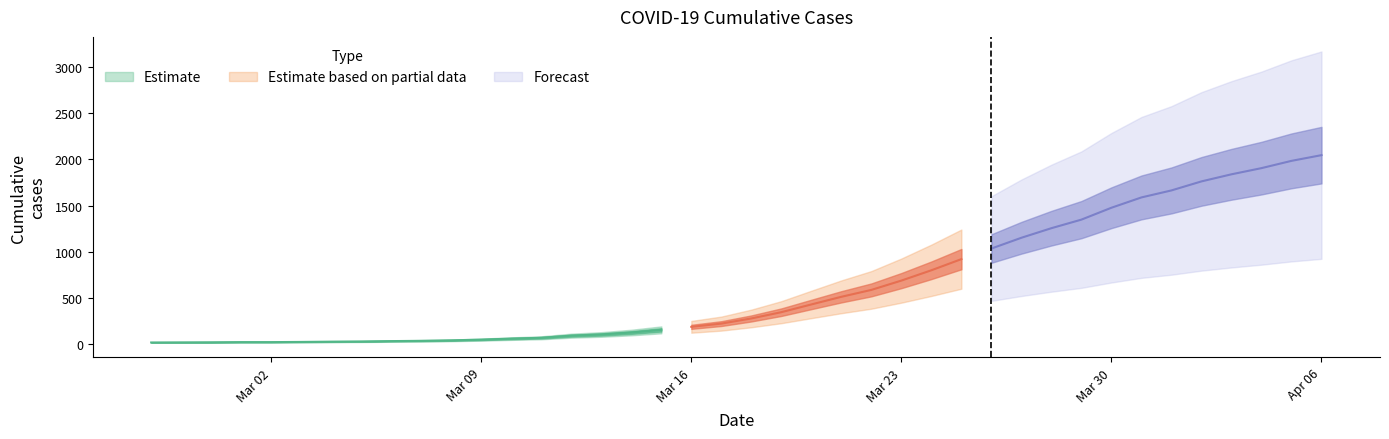

Where does the data first go above 274?

2020-03-19